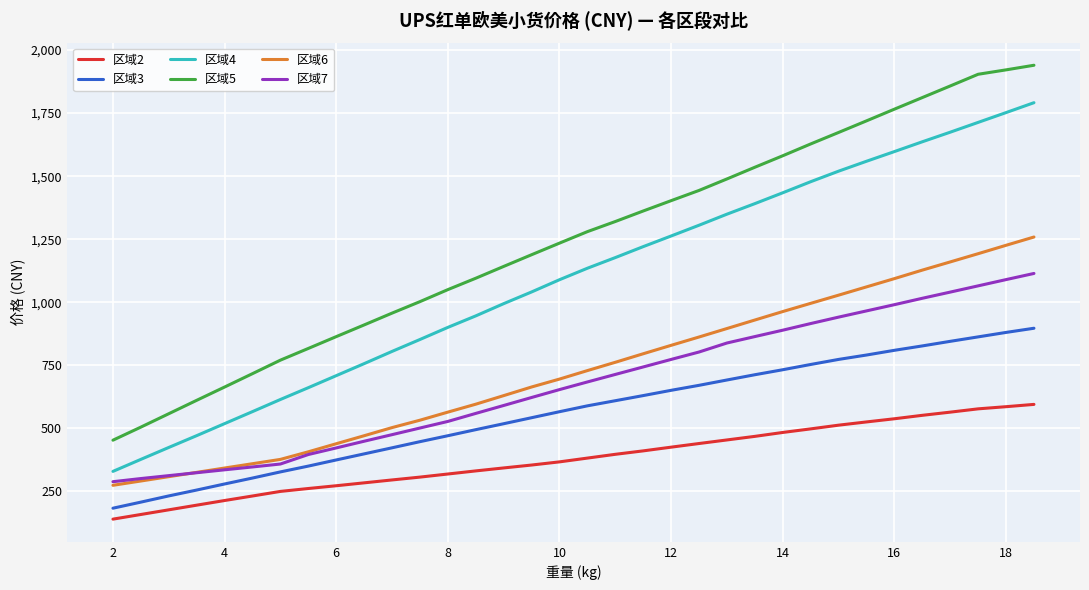

Does the chart have visible grid lines?

Yes